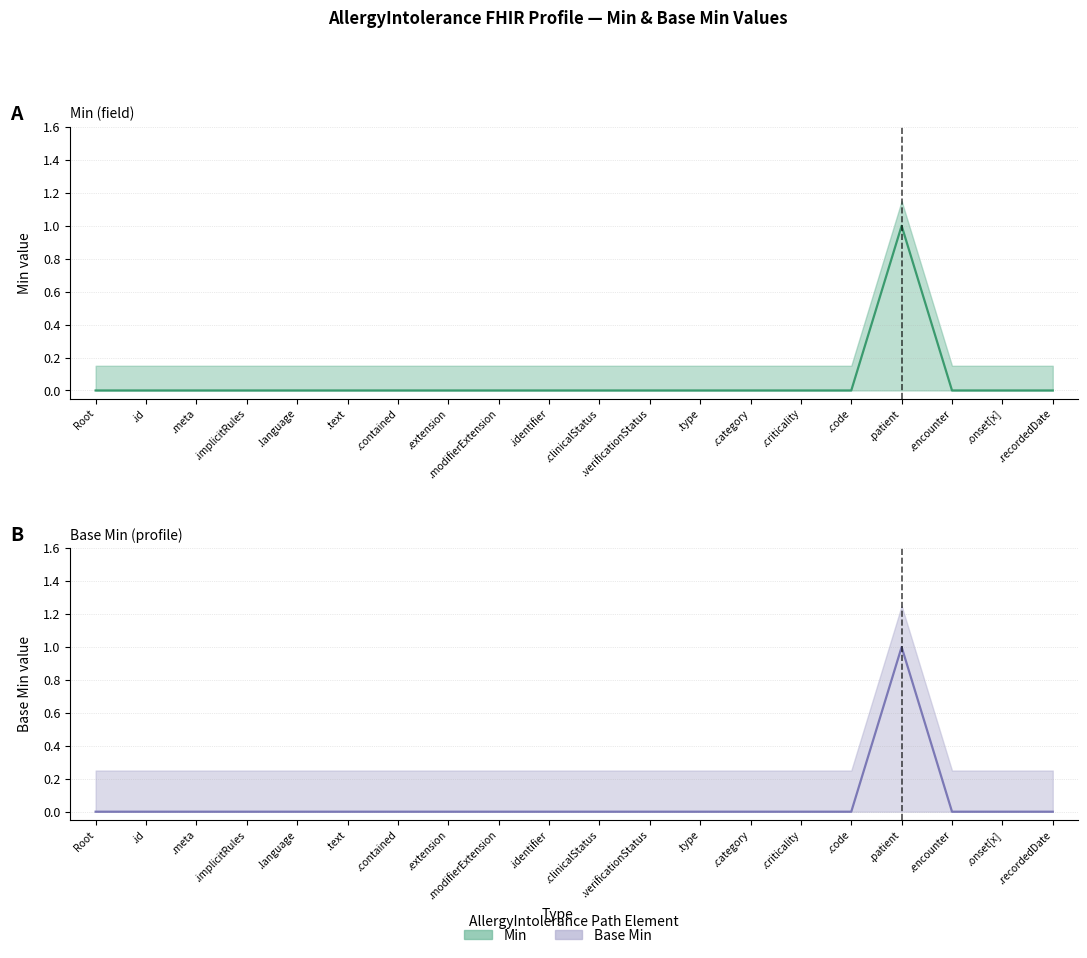

The value of Min (line) at .implicitRules is 0. True or false?

False